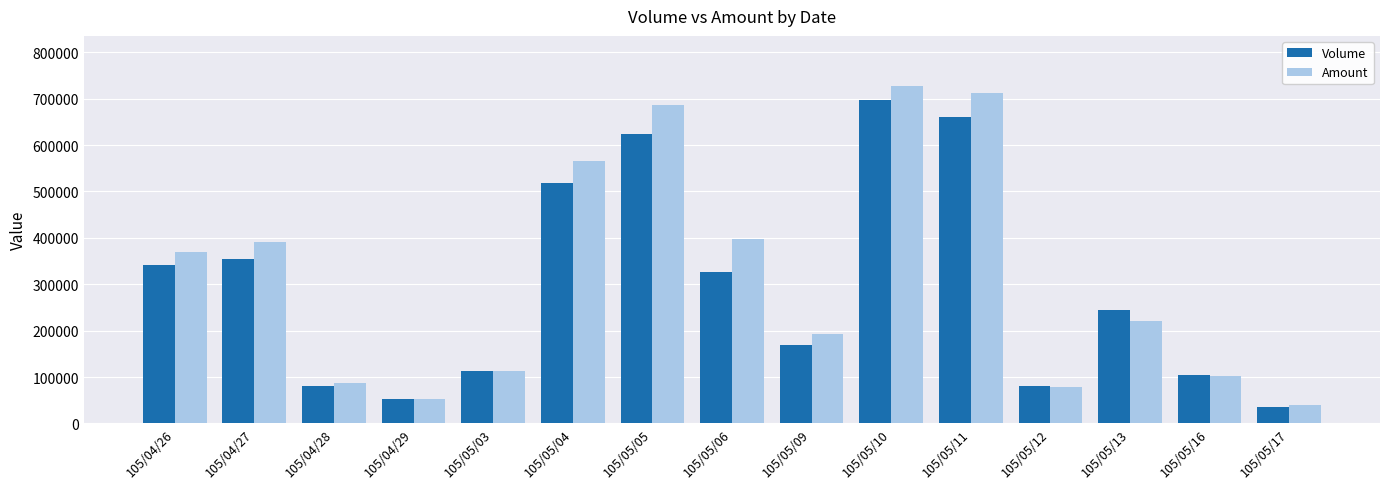

What is the difference between the second highest and second lowest values in the Amount series?

659500